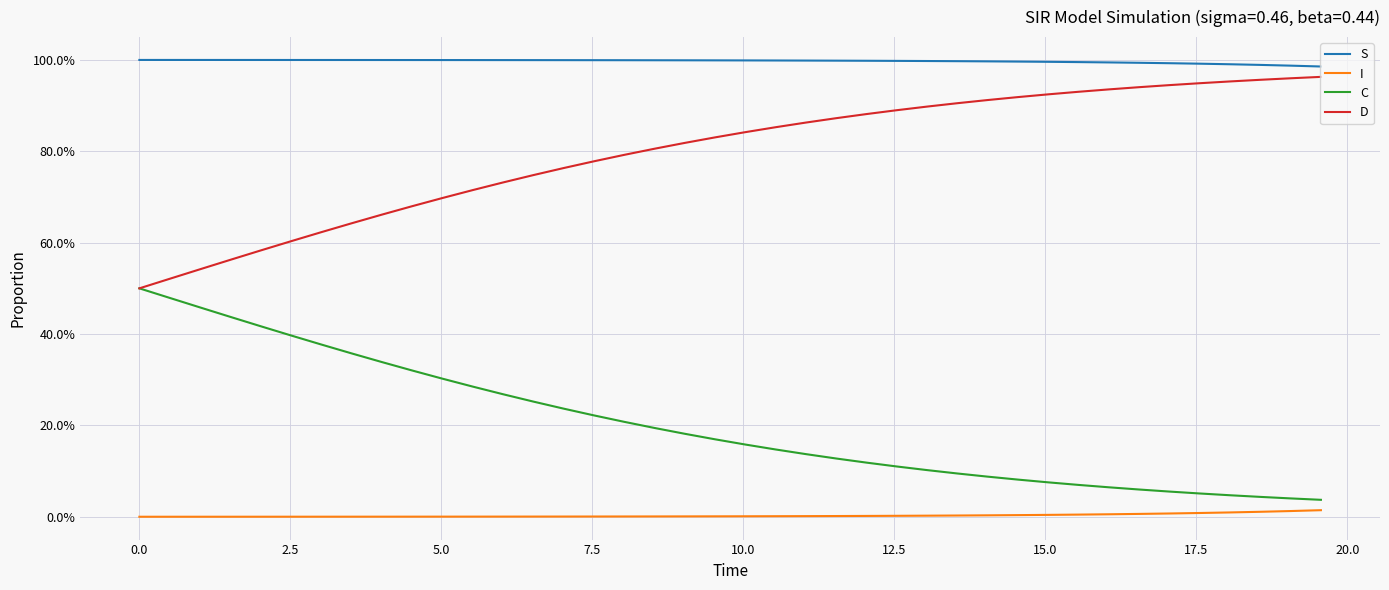

What are all the series names shown in the legend?

S, I, C, D